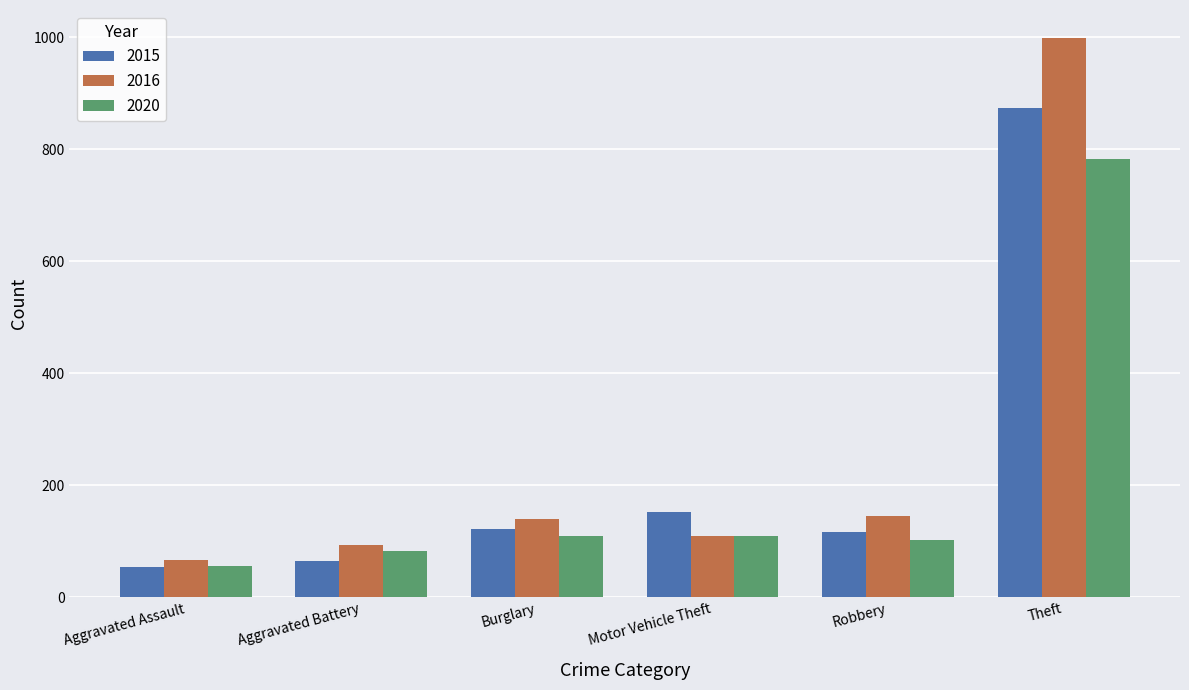

What is the label of the 4th bar from the left?

Motor Vehicle Theft